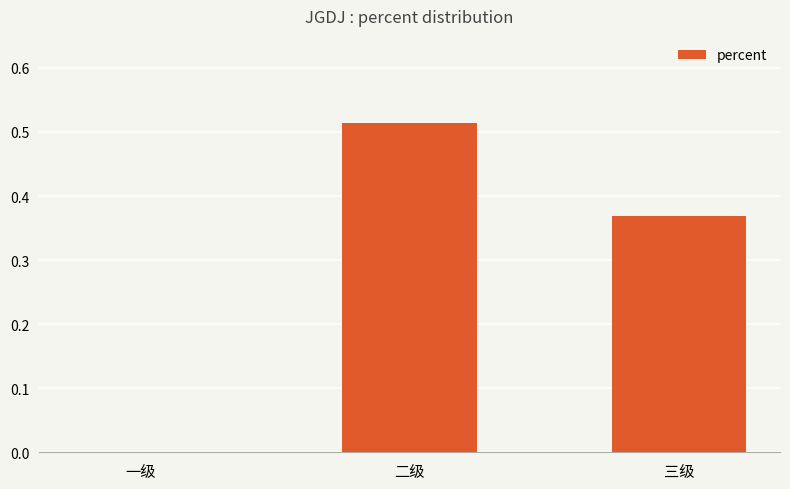

How many values are between 0 and 1?

3